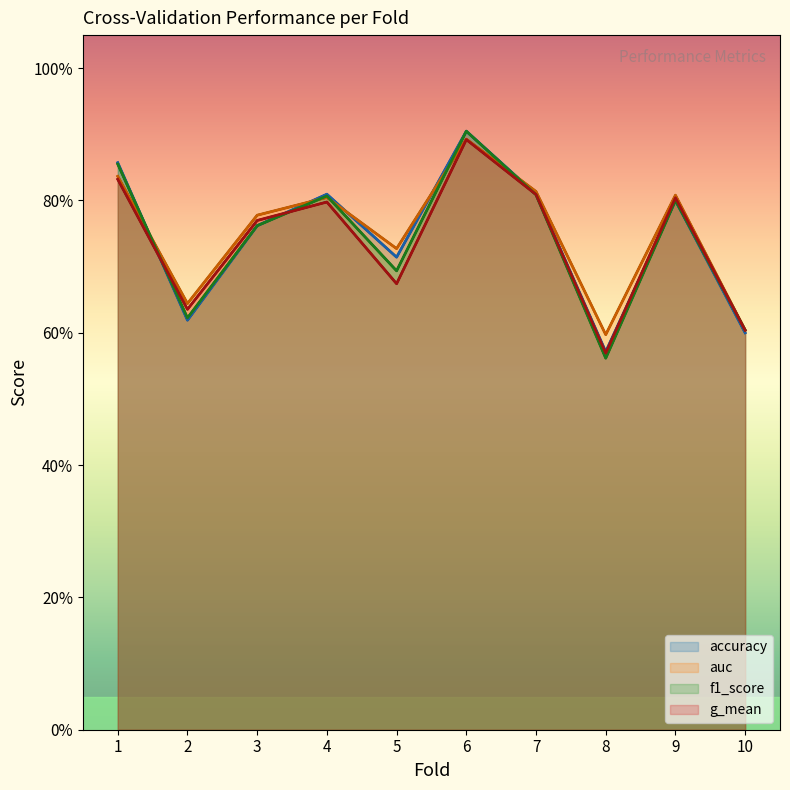

What are all the series names shown in the legend?

accuracy, auc, f1_score, g_mean